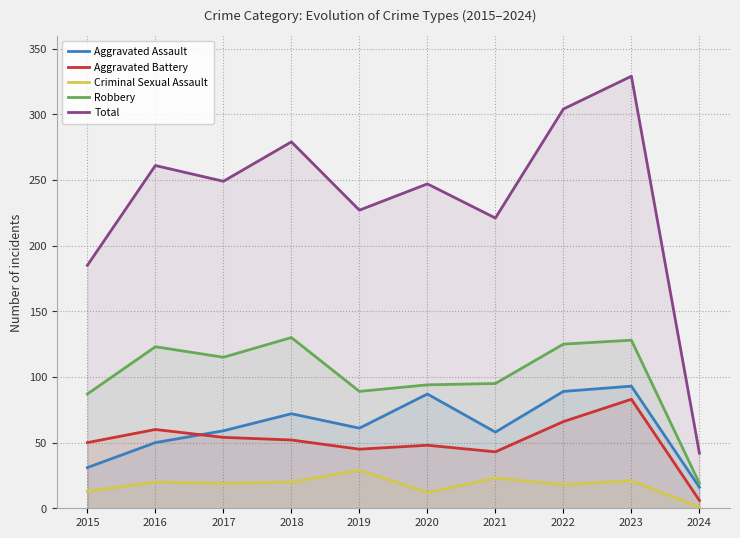

What is the total value across all series at 2015?

366